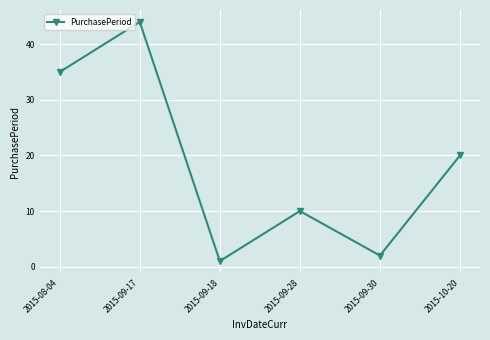

Which category has the highest value across all series?

2015-09-17